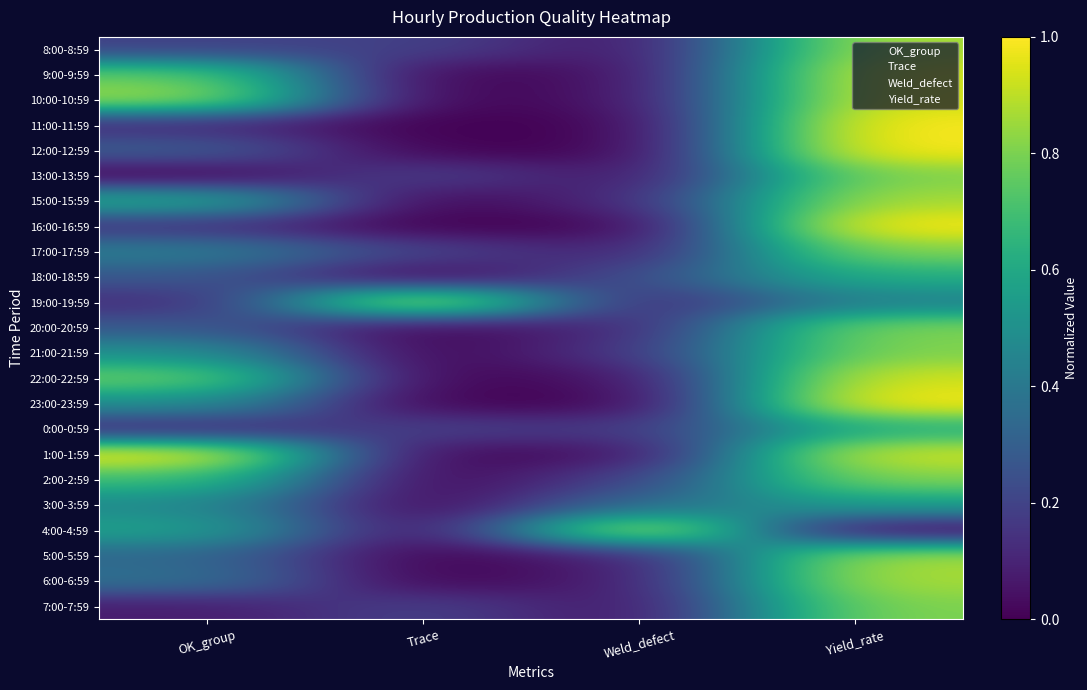

What is the total value across all series at Yield_rate?

18.4